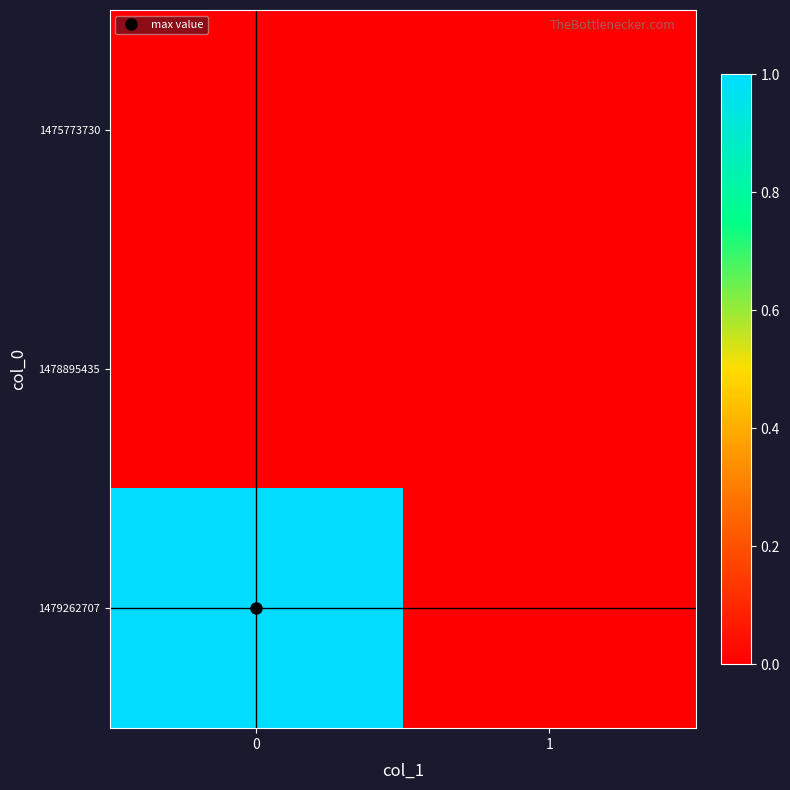

Reading right to left, transcribe all the data shown in this chart.

1475773730: 1=0	0=0
1478895435: 1=0	0=0
1479262707: 1=0	0=1